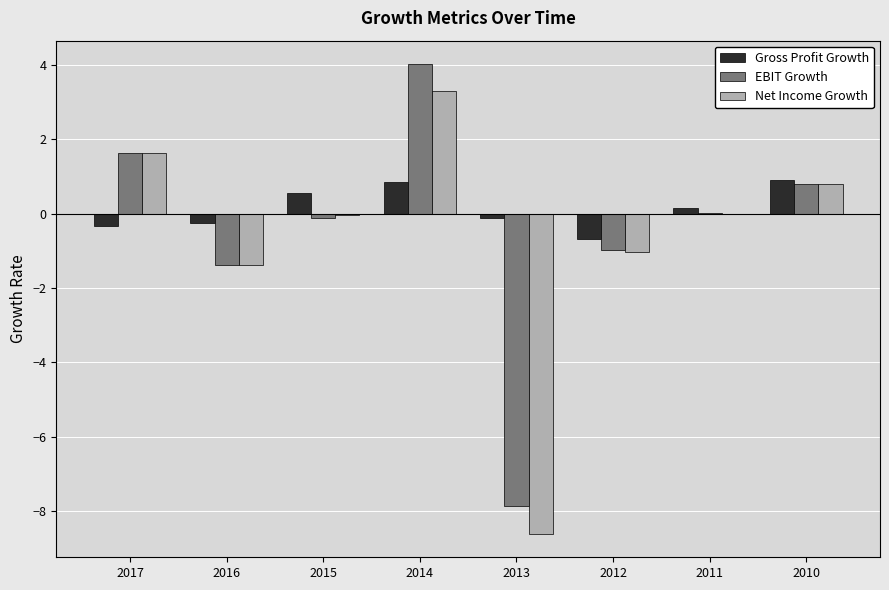

Where is EBIT Growth nearest to the value -1?

2012